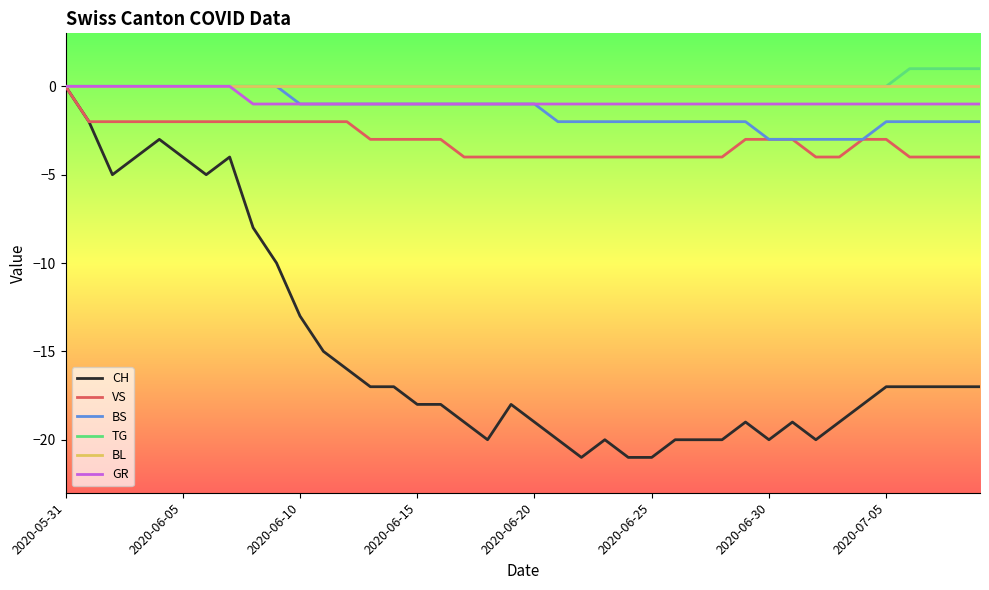

What is the smallest value displayed?

-21